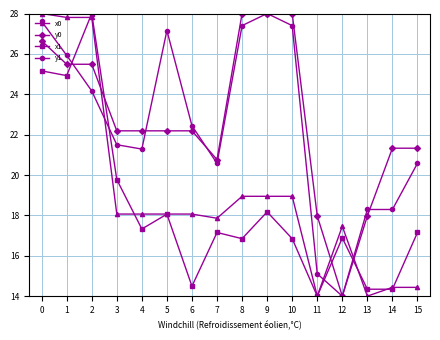

What is the total value across all series at 11?

61.1